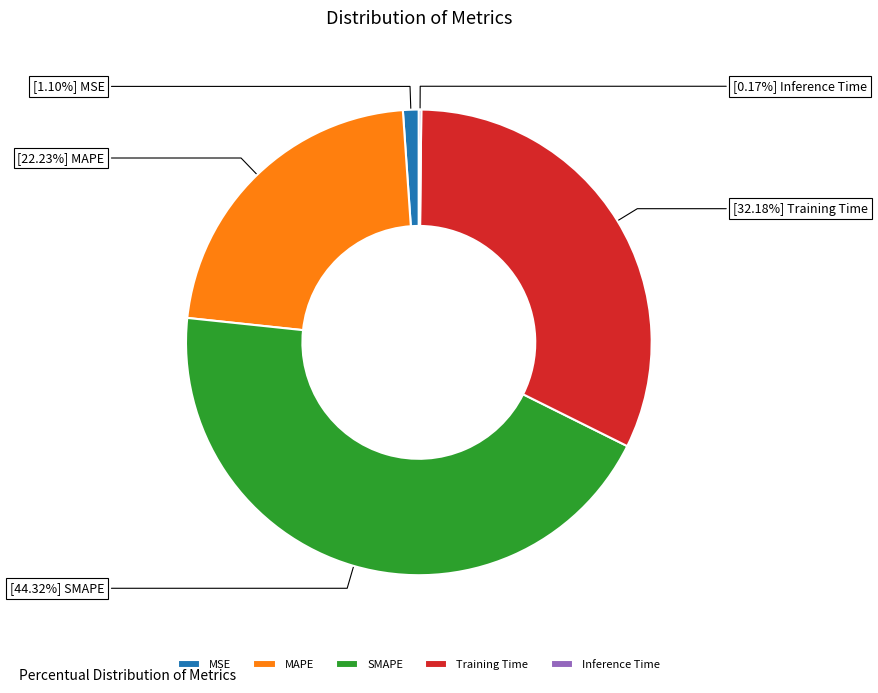

Is it true that Training Time is 38% of the pie?

False